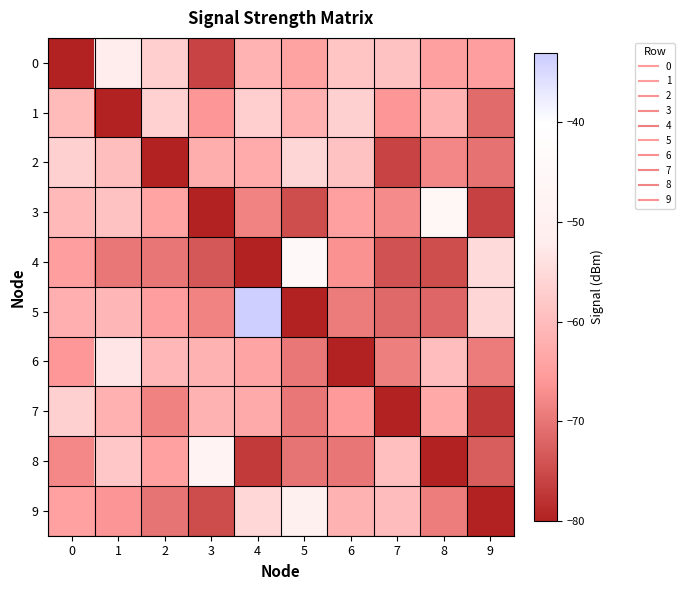

Which series has the largest range (max minus min)?

5